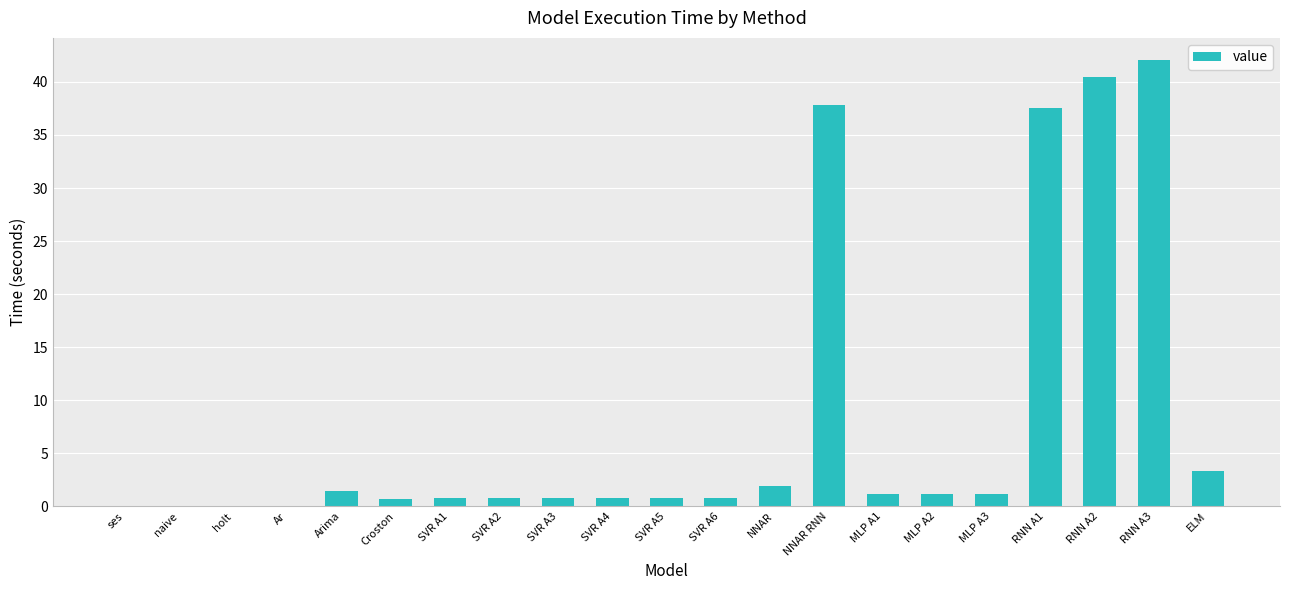

What is the sum of the values at Arima and naive?

1.4